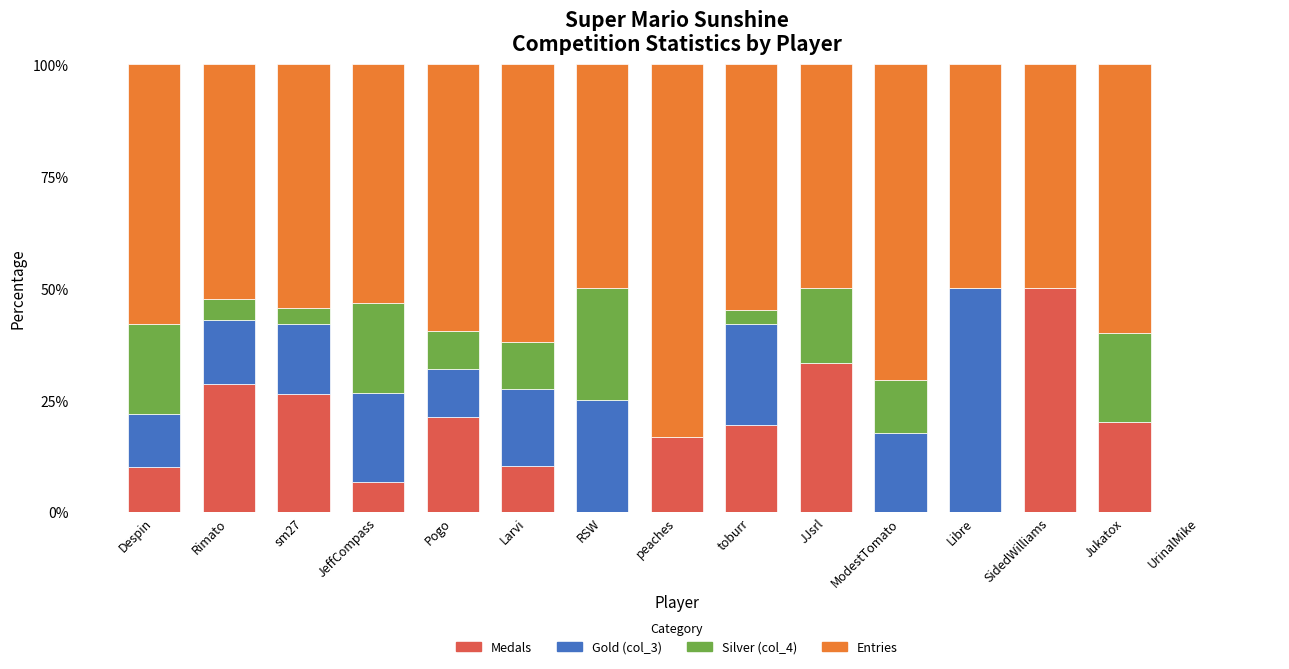

At which label does Medals reach its peak?

SidedWilliams